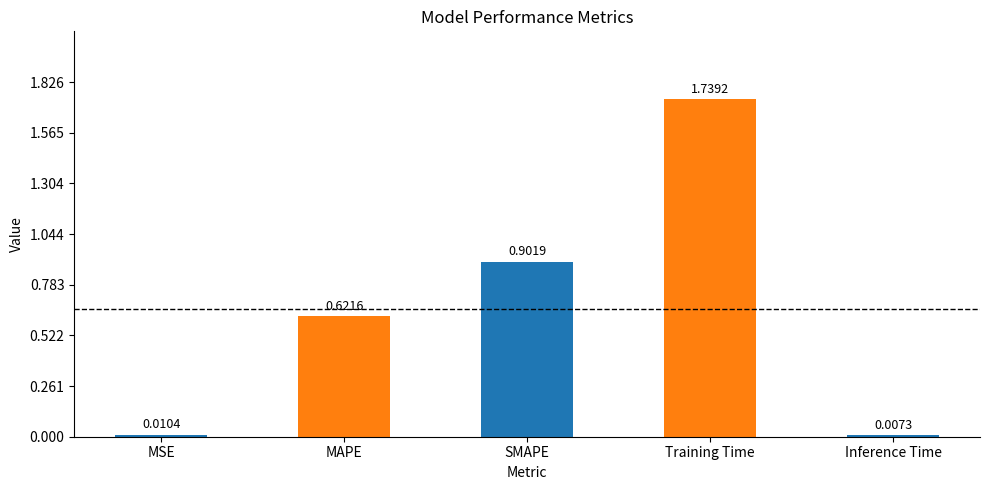

Approximately how many times larger is the value at MAPE compared to Training Time?

0.4